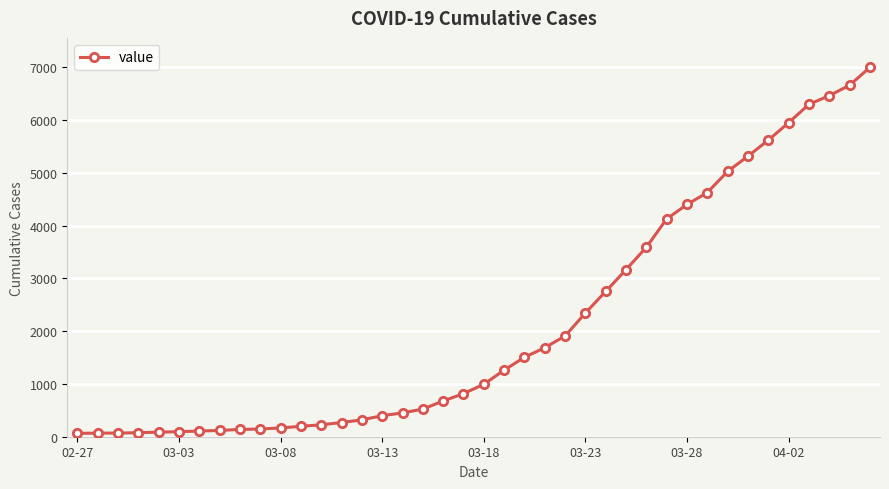

What is the average value?

2142